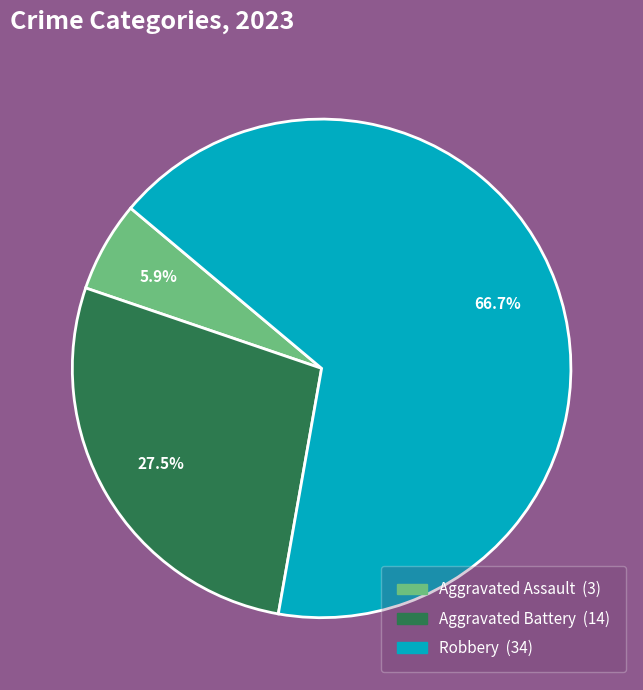

Is there any slice that represents more than half of the pie?

Yes